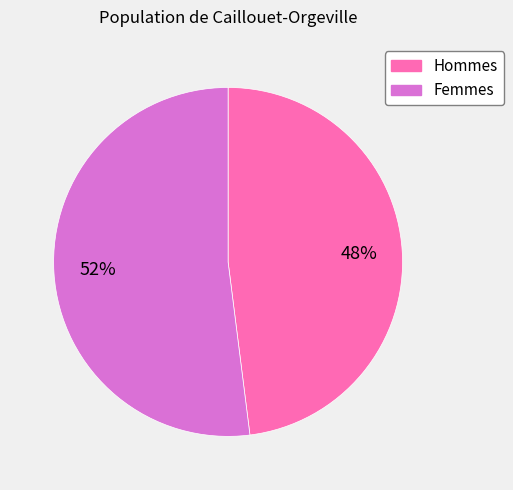

To the nearest percent, what is the average slice percentage?

50%